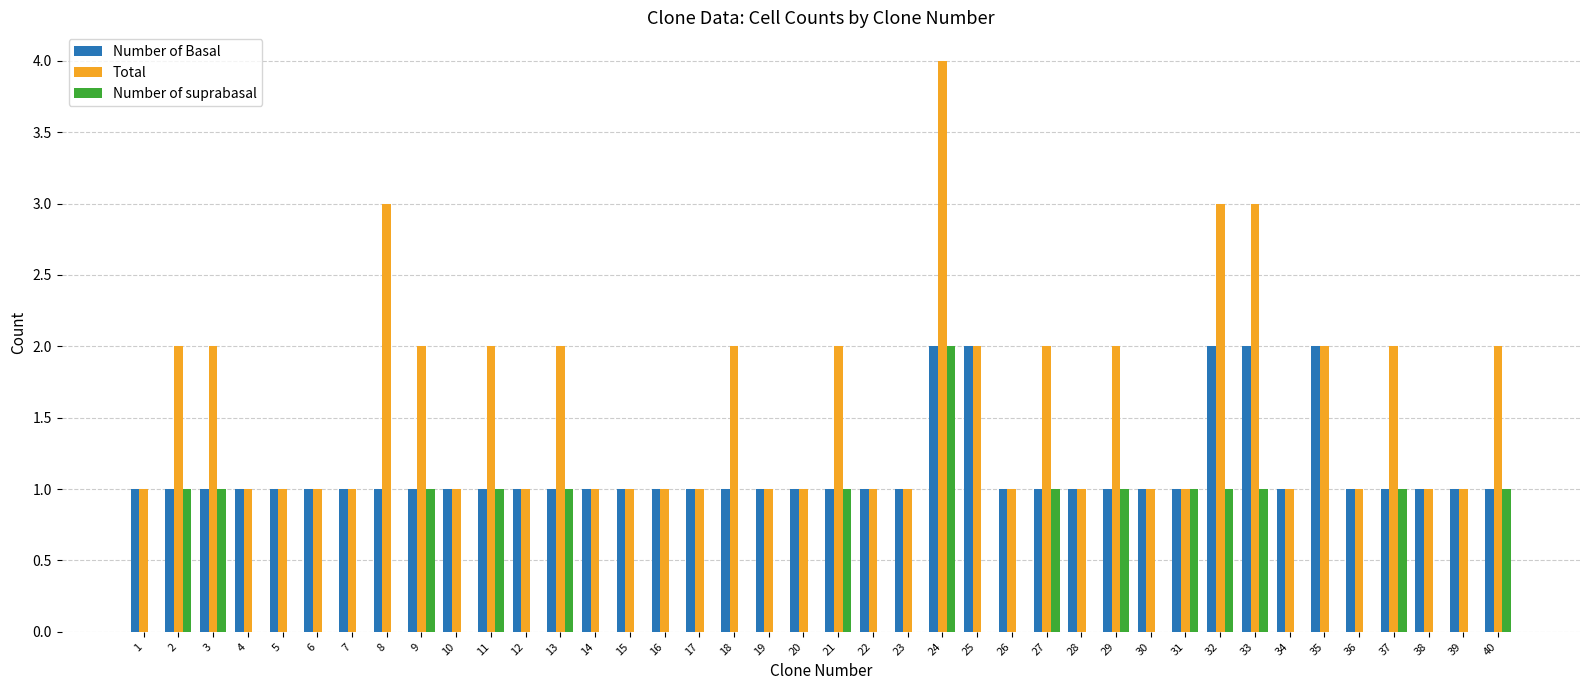

The value of Number of suprabasal at 32 is 1. True or false?

True